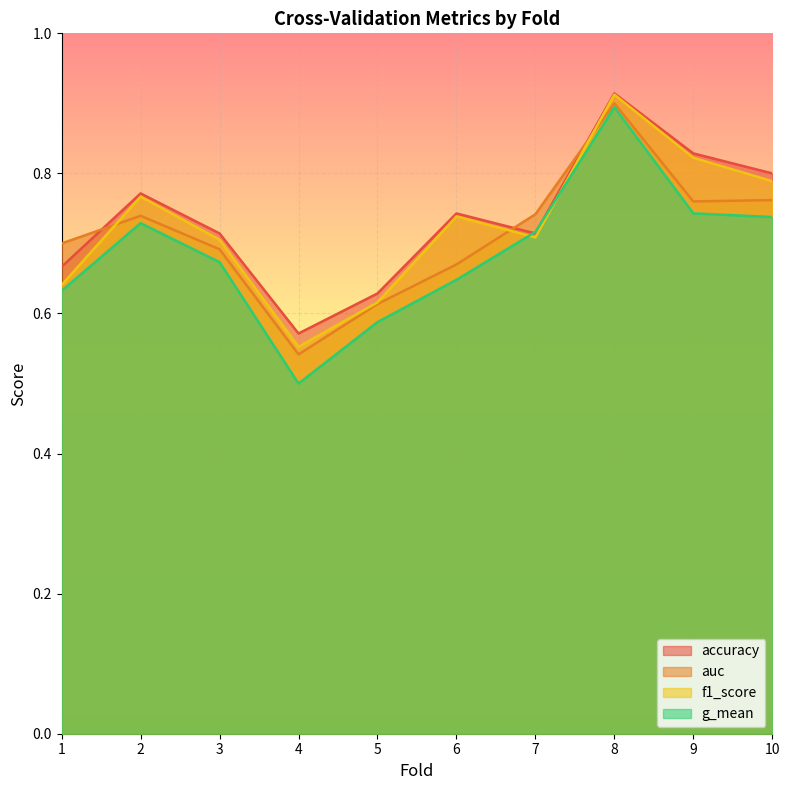

Reading left to right, what are all the values shown in this chart?

accuracy: 1=0.7	2=0.8	3=0.7	4=0.6	5=0.6	6=0.7	7=0.7	8=0.9	9=0.8	10=0.8
auc: 1=0.7	2=0.7	3=0.7	4=0.5	5=0.6	6=0.7	7=0.7	8=0.9	9=0.8	10=0.8
f1_score: 1=0.6	2=0.8	3=0.7	4=0.6	5=0.6	6=0.7	7=0.7	8=0.9	9=0.8	10=0.8
g_mean: 1=0.6	2=0.7	3=0.7	4=0.5	5=0.6	6=0.6	7=0.7	8=0.9	9=0.7	10=0.7